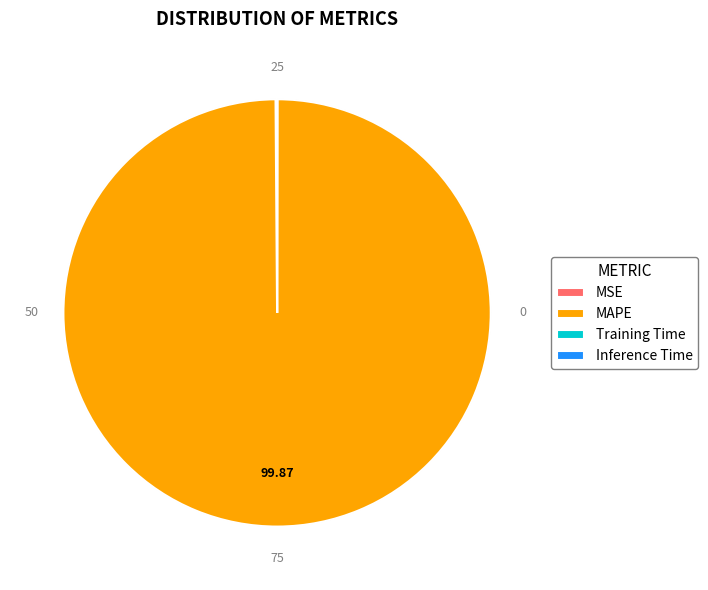

Does MAPE account for over 50% of the chart?

Yes